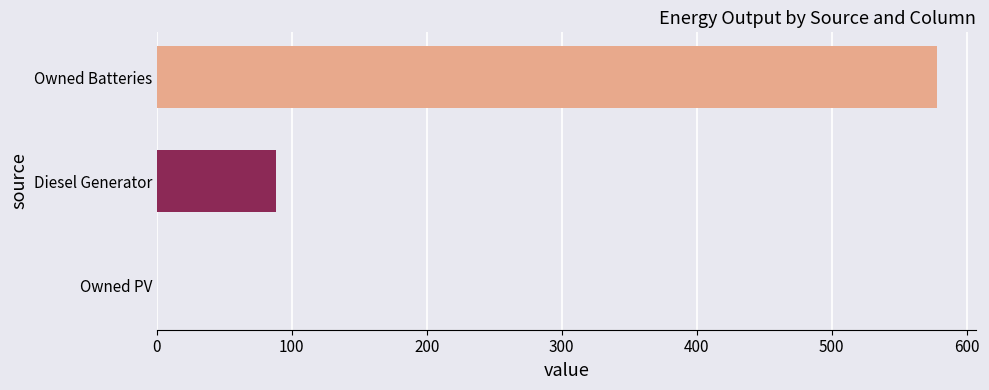

Where is the data nearest to the value 289?

Diesel Generator